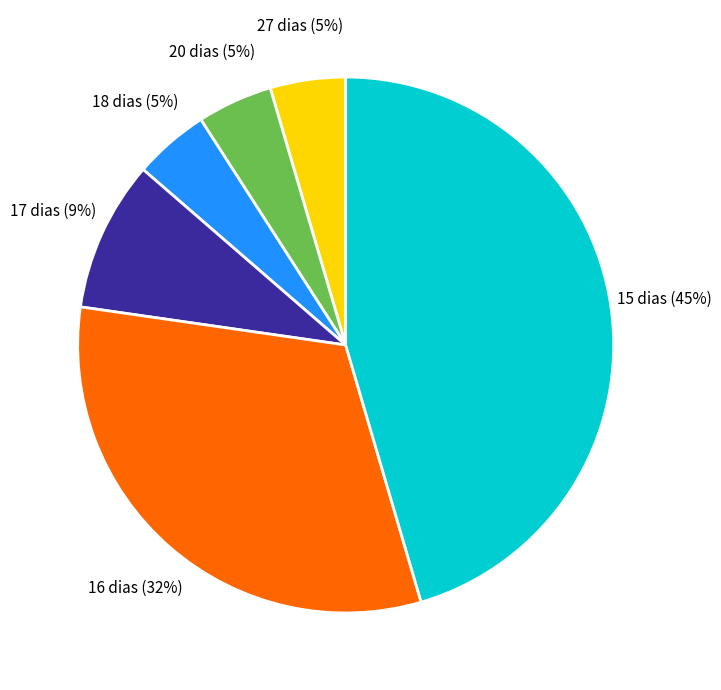

Between 17 dias and 20 dias, which is larger?

17 dias